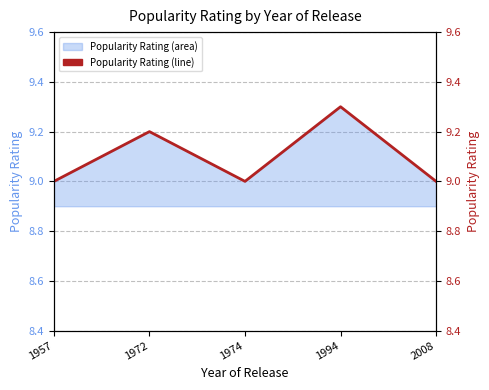

How many lines are shown in the chart?

1